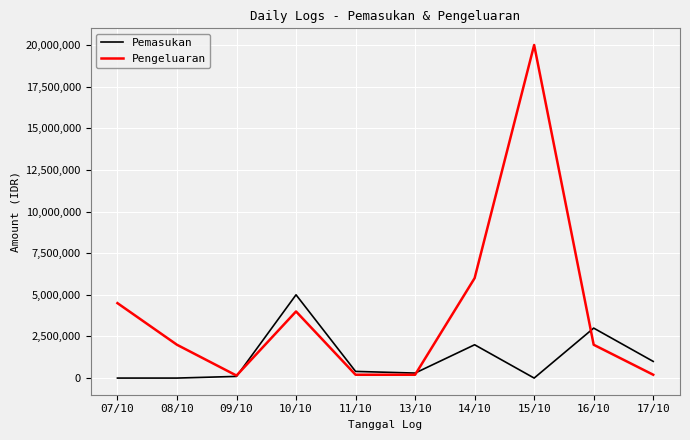

How many lines are shown in the chart?

2